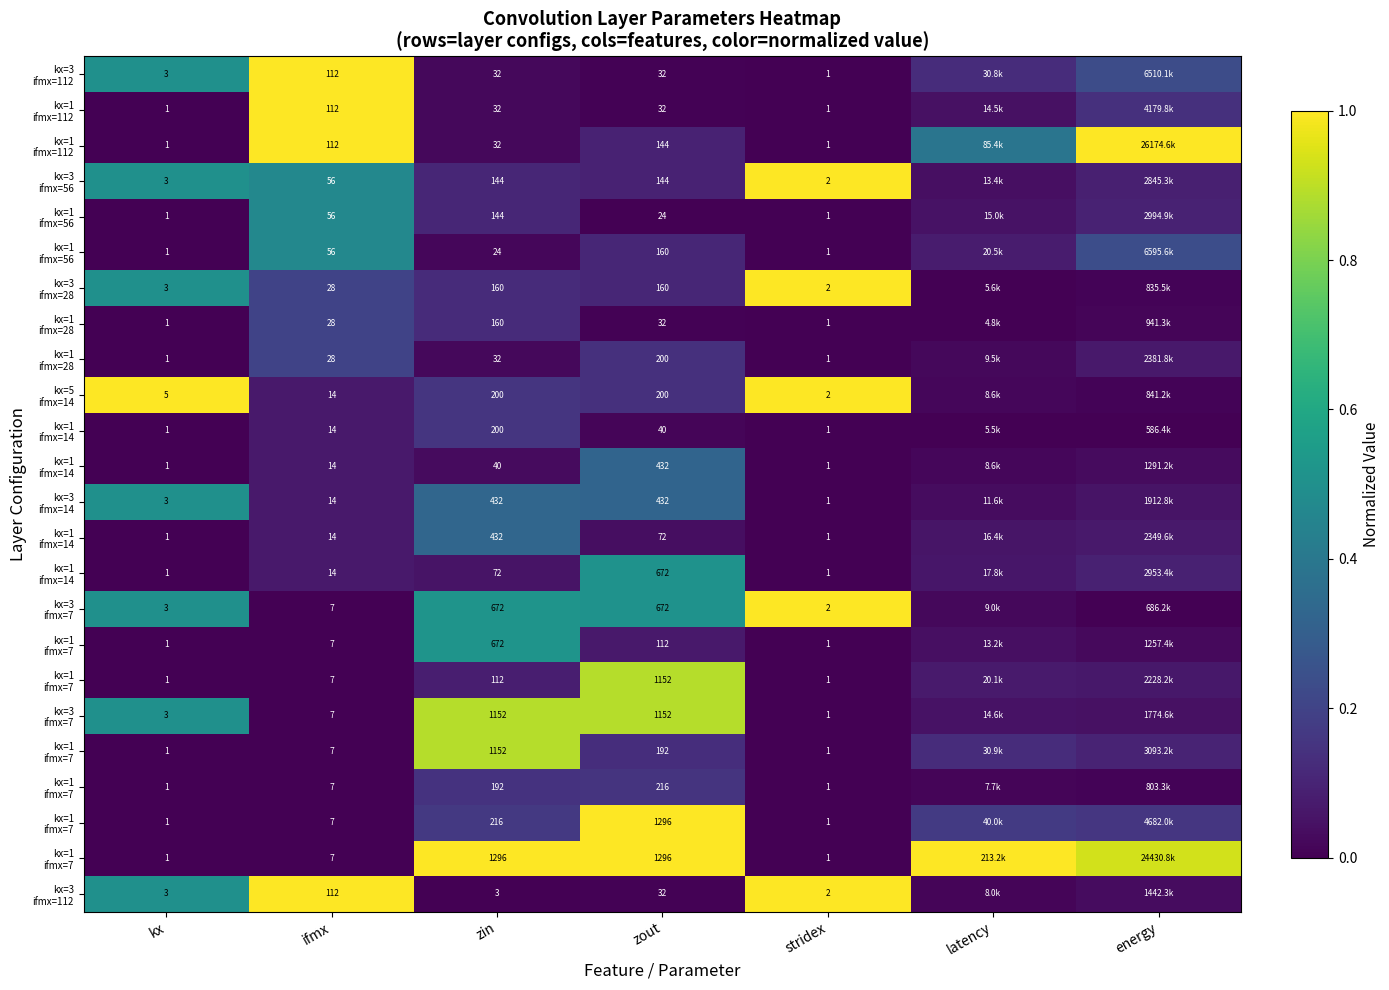

Which has a higher value, stridex or ifmx?

ifmx